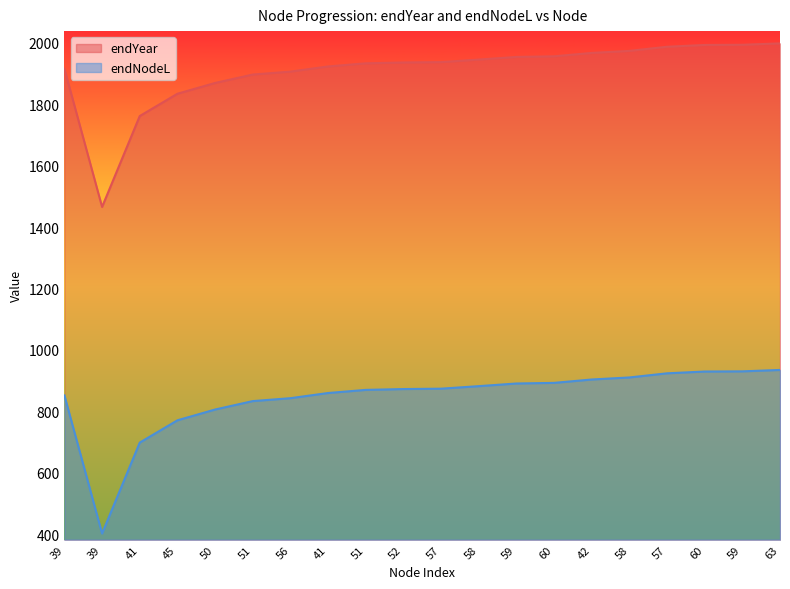

What is the sum of all endNodeL values?

16876.1